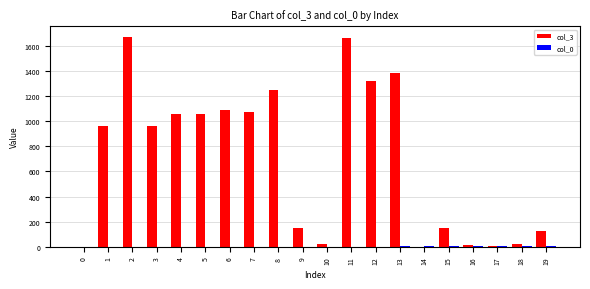

Which series has the largest total across all categories?

col_3